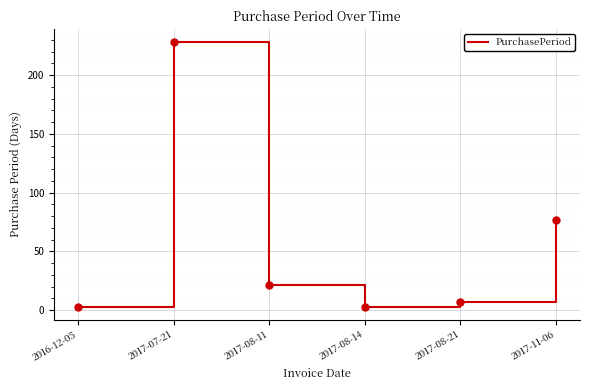

Approximately how many times larger is the value at 2017-11-06 compared to 2017-07-21?

0.3